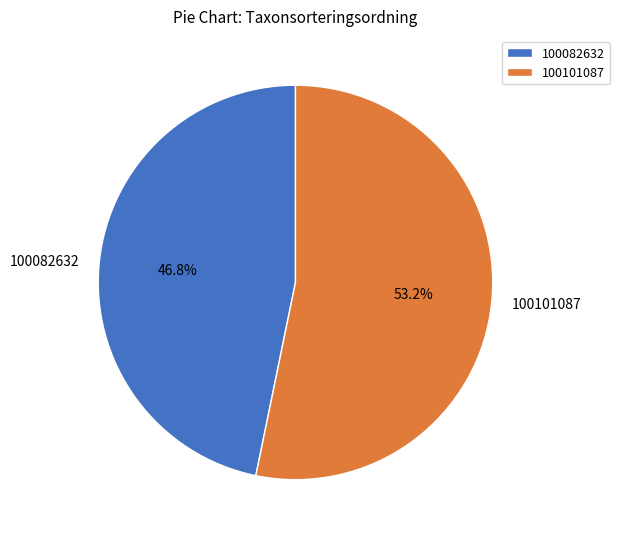

What is the ratio of the value at 100101087 to the value at 100082632?

1.1